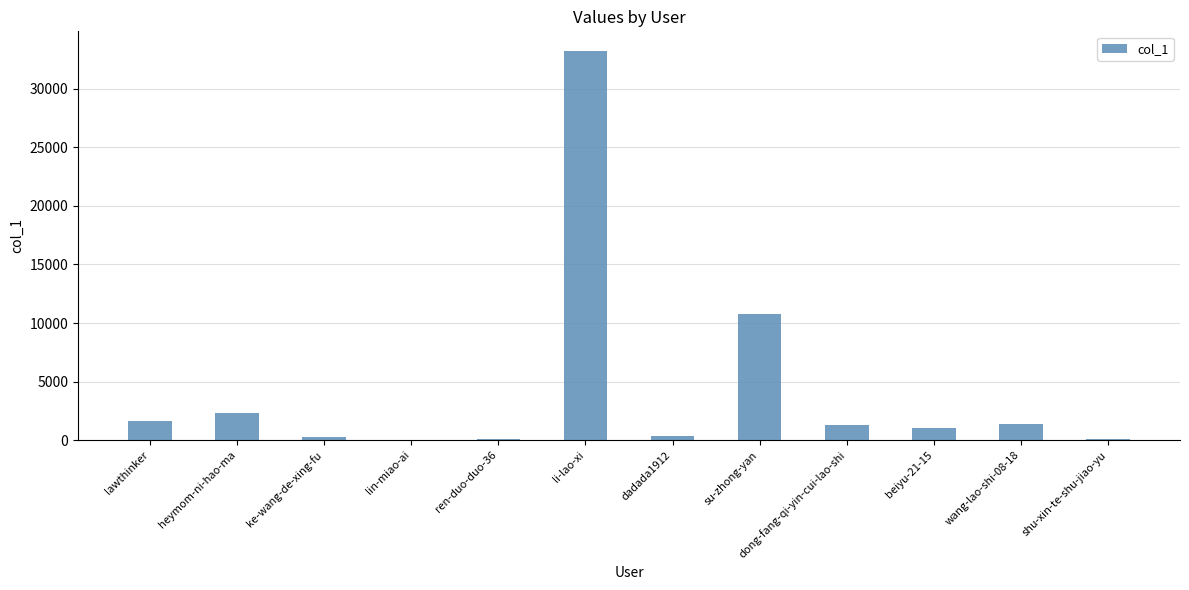

What is the sum of all values?

52338